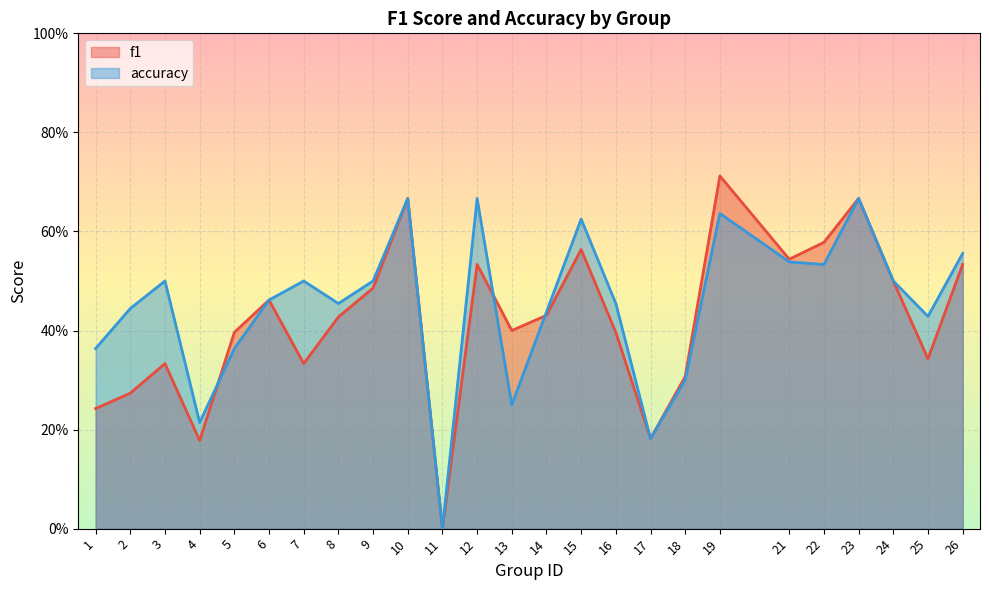

Is the value of accuracy at 7 greater than the value of f1 at 3?

Yes